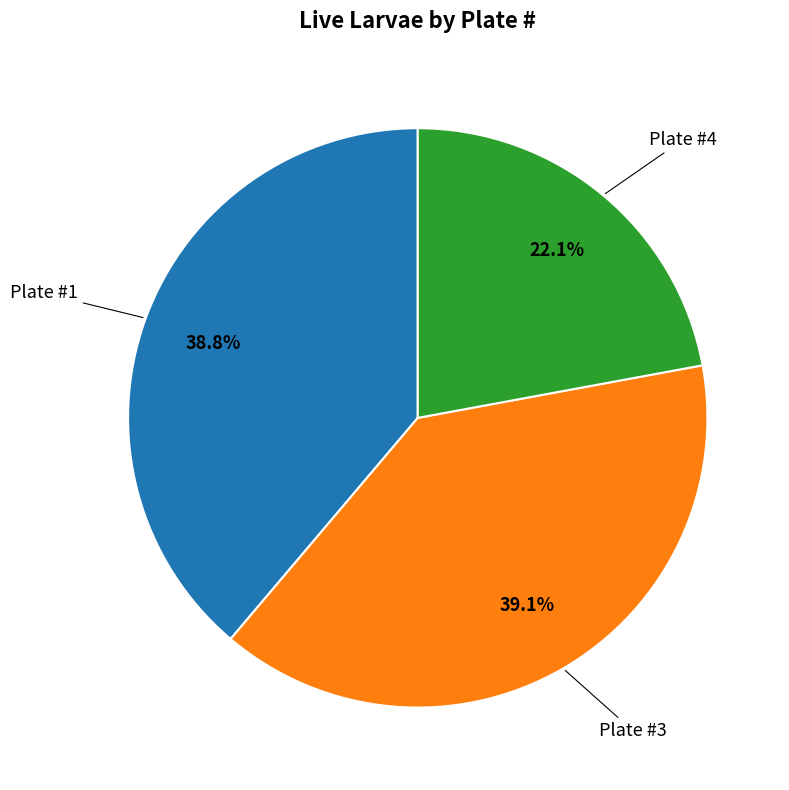

What portion of the pie excludes Plate #3?

60.9%